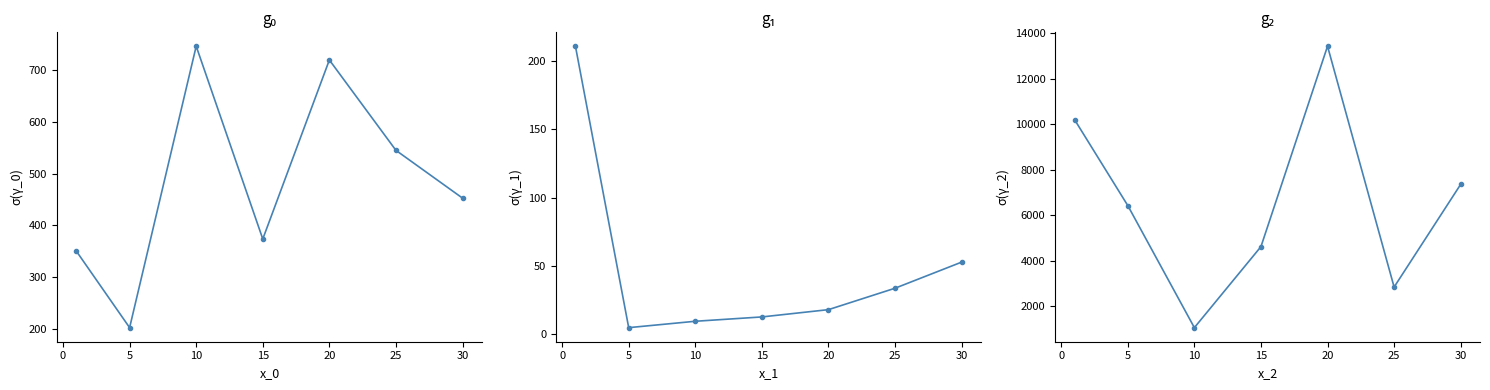

True or false: Leve Gil has more than 2 interior local peaks.

False